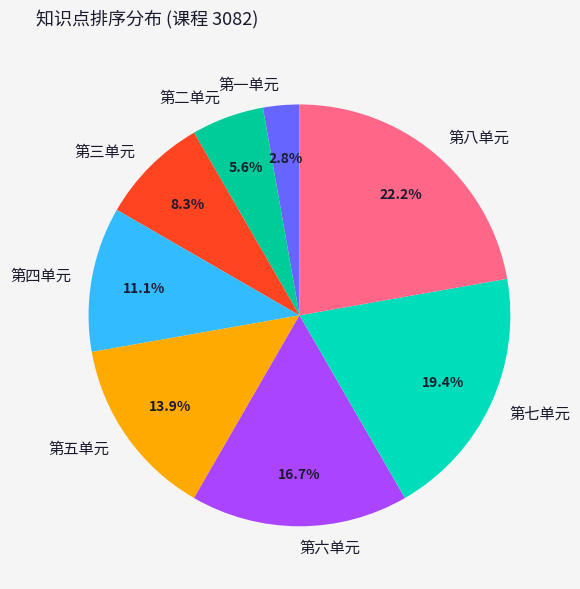

Count the number of slices in the pie.

8